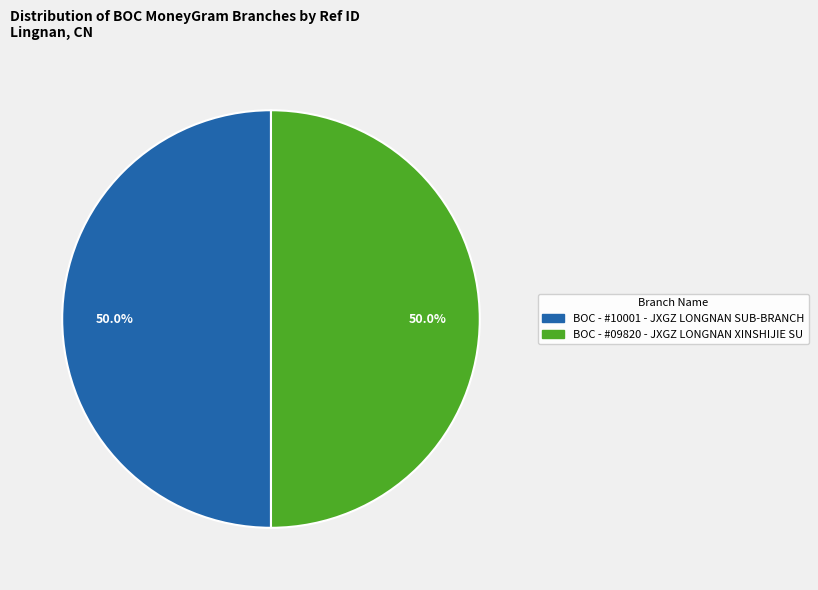

True or false: BOC - #09820 - JXGZ LONGNAN XINSHIJIE SU accounts for 36% of the total.

False